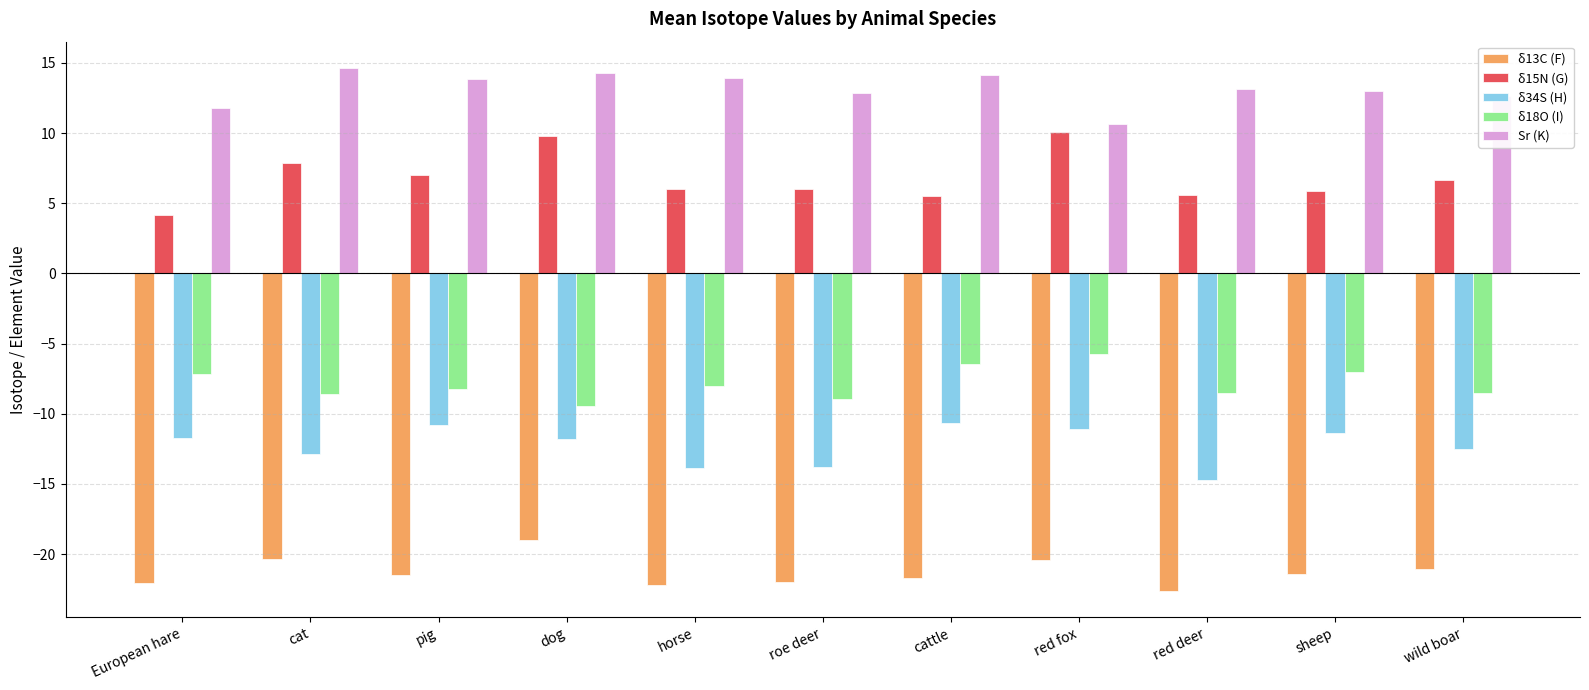

Rank the series by their maximum value, from lowest to highest.

δ13C (F), δ34S (H), δ18O (I), δ15N (G), Sr (K)